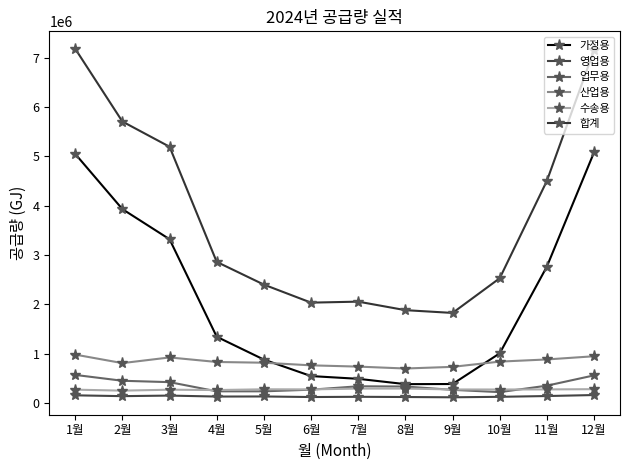

The 업무용 series shows 131284 at 5월. True or false?

False